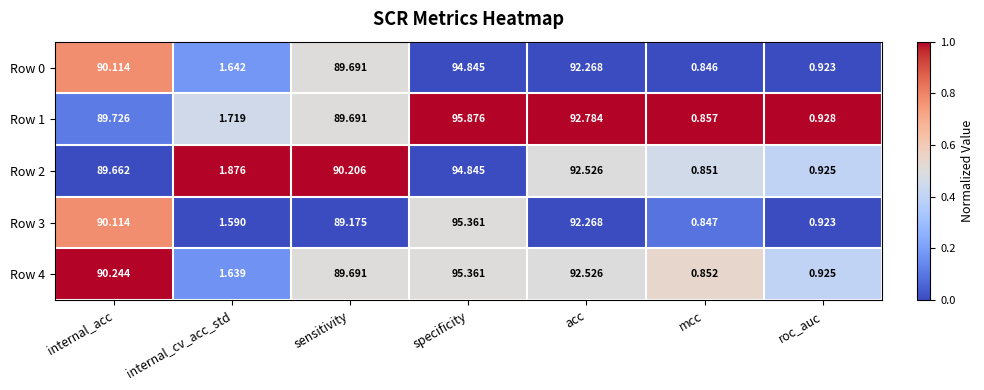

What is the difference between the highest and lowest values at internal_acc?

0.6